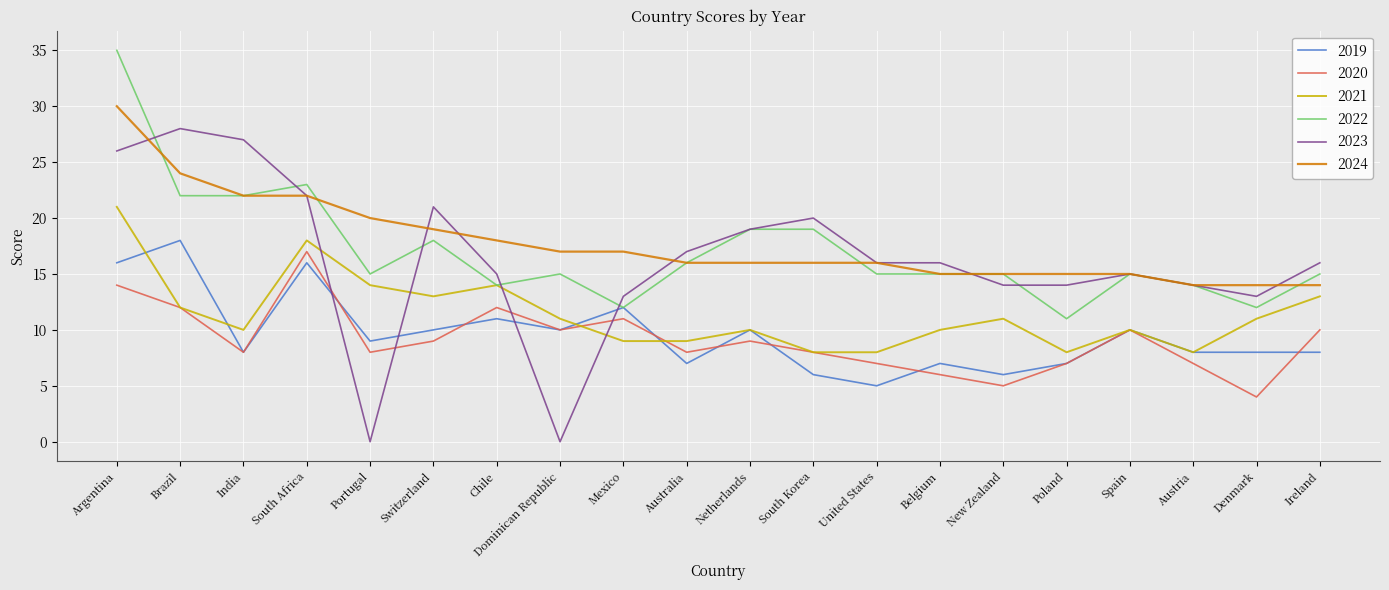

Which category has the highest value in the 2022 series?

Argentina